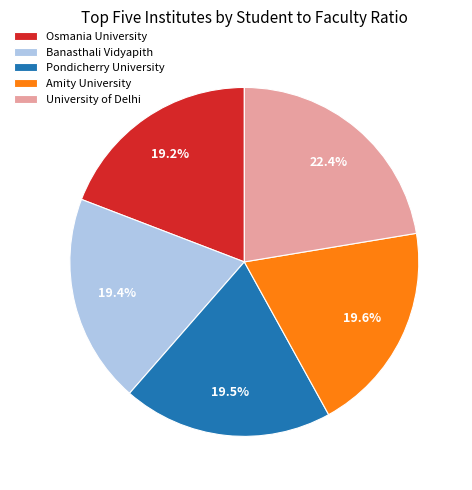

Do University of Delhi and Banasthali Vidyapith together represent more than half of the pie?

No